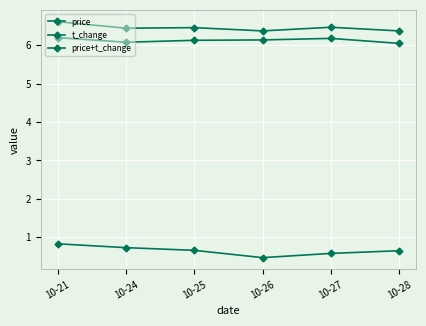

Which series has the largest total across all categories?

price+t_change